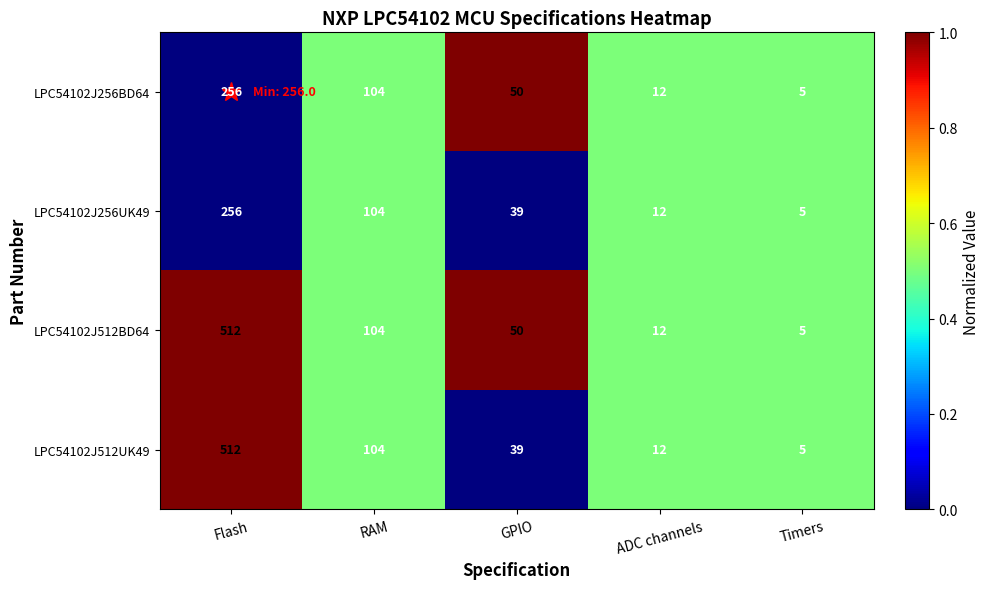

What is the sum of all LPC54102J256UK49 values?

416